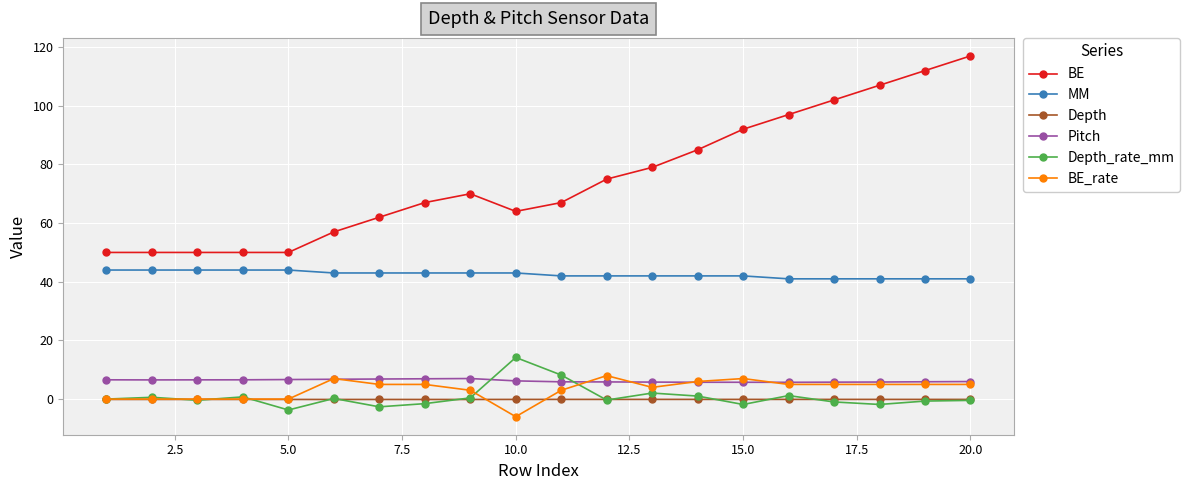

What is the smallest value displayed?

-6.0